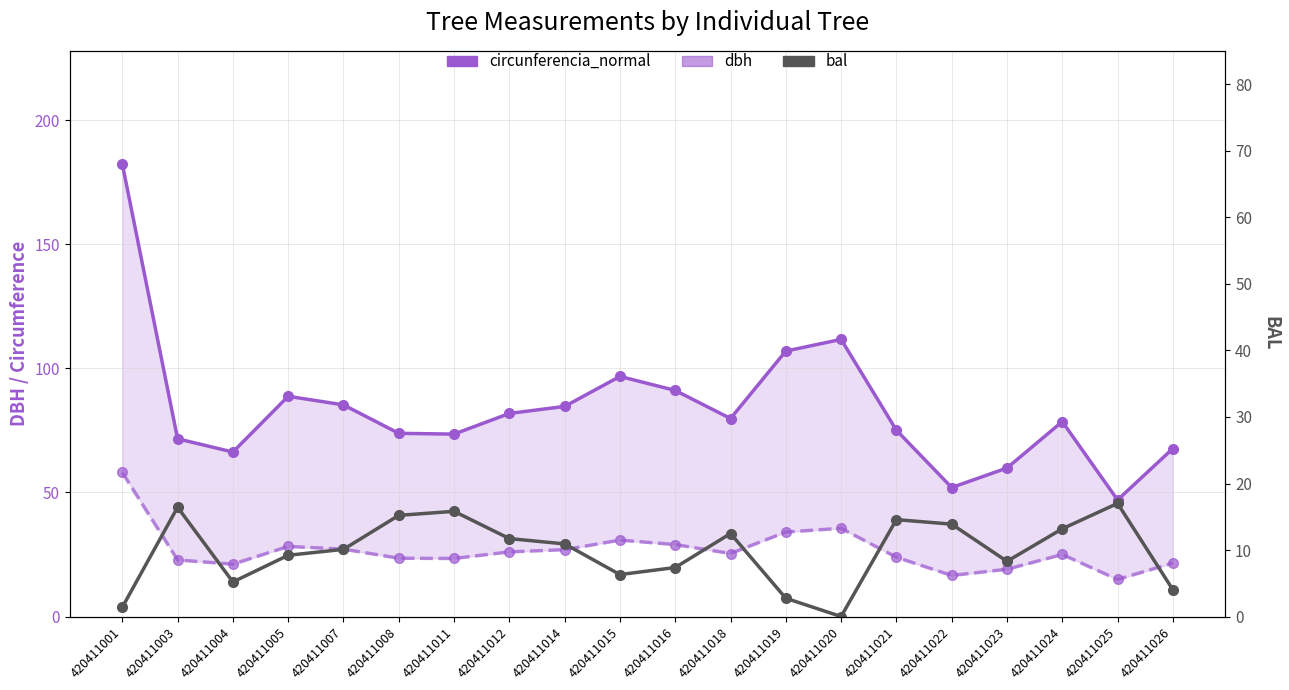

Which series has the widest spread of values?

circunferencia_normal